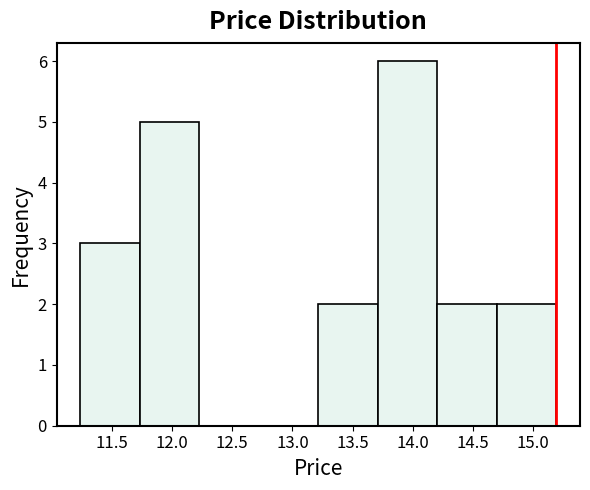

Reading left to right, list every bar in this chart as the range it spans on the x-axis followed by its height. Neither the bar edges nor the heights are printed on the chart, so give them approximately, as read against the axes.

11.25 to 11.75: 3
11.75 to 12.25: 5
12.25 to 12.70: 0
12.70 to 13.20: 0
13.20 to 13.70: 2
13.70 to 14.20: 6
14.20 to 14.70: 2
14.70 to 15.20: 2